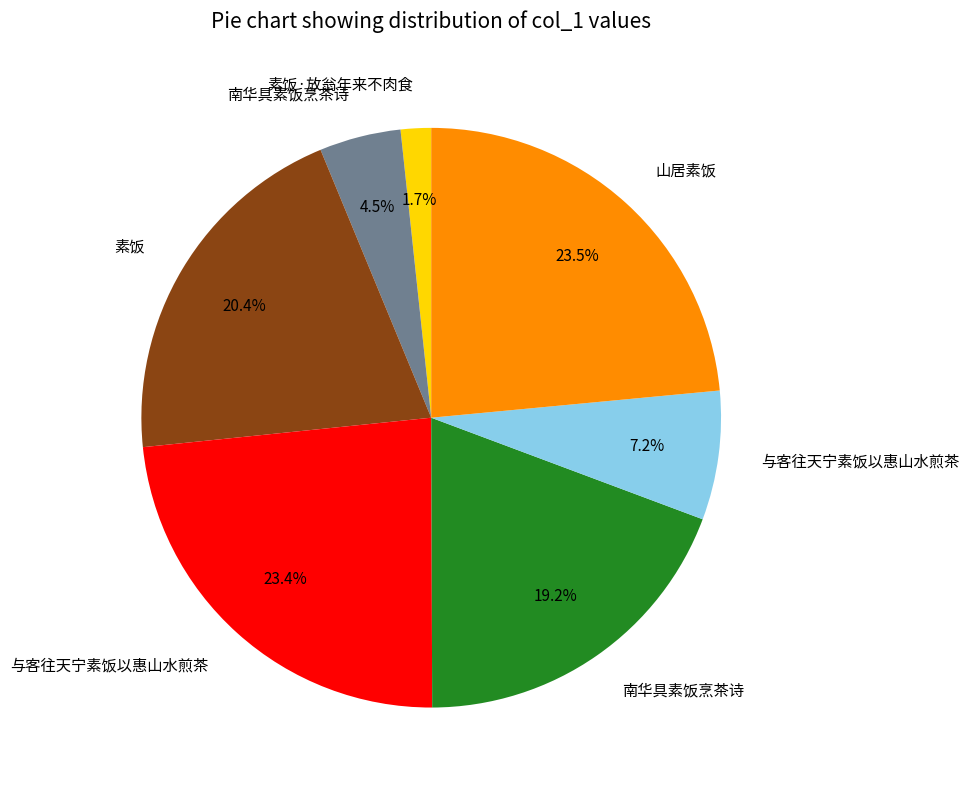

Is there any slice that represents more than half of the pie?

No